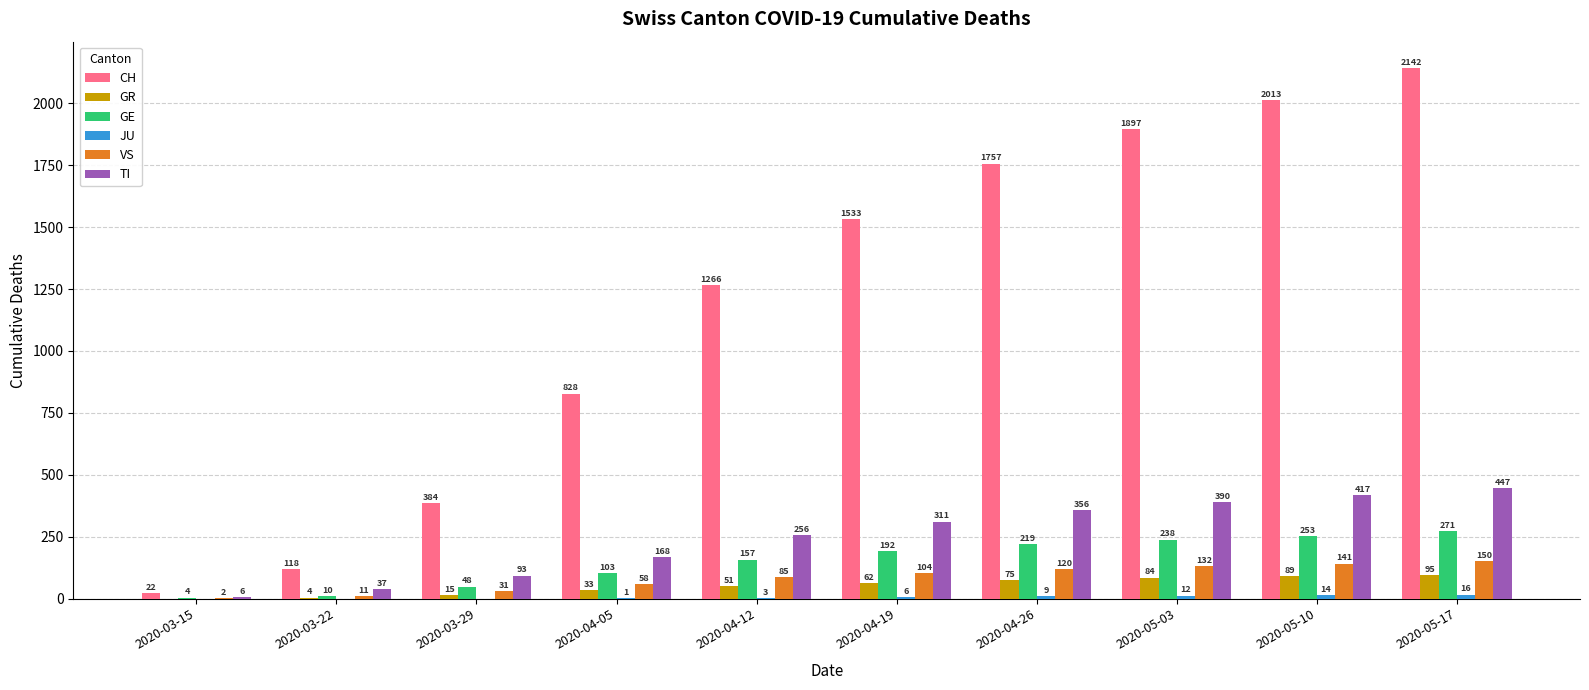

What is the approximate value of CH at 2020-03-22, to the nearest 50?

100